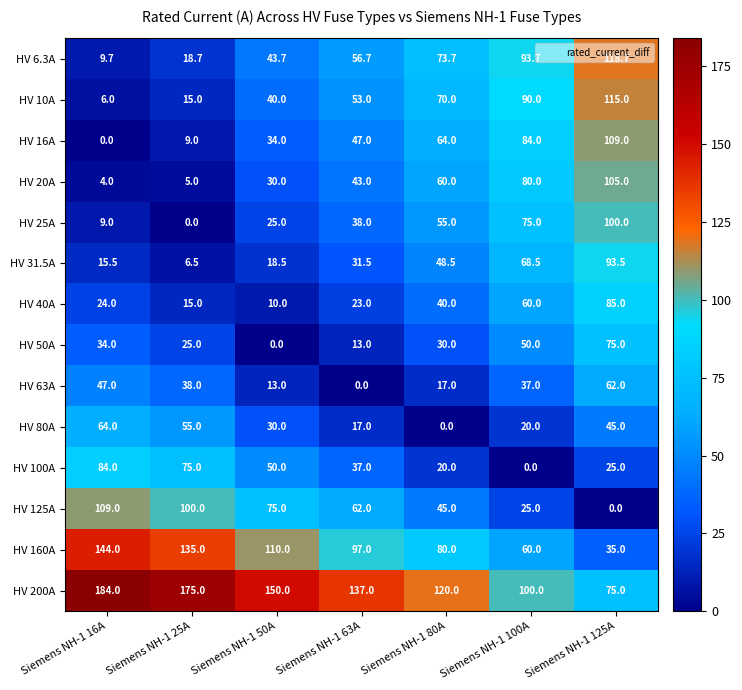

How many distinct data groups are displayed?

14